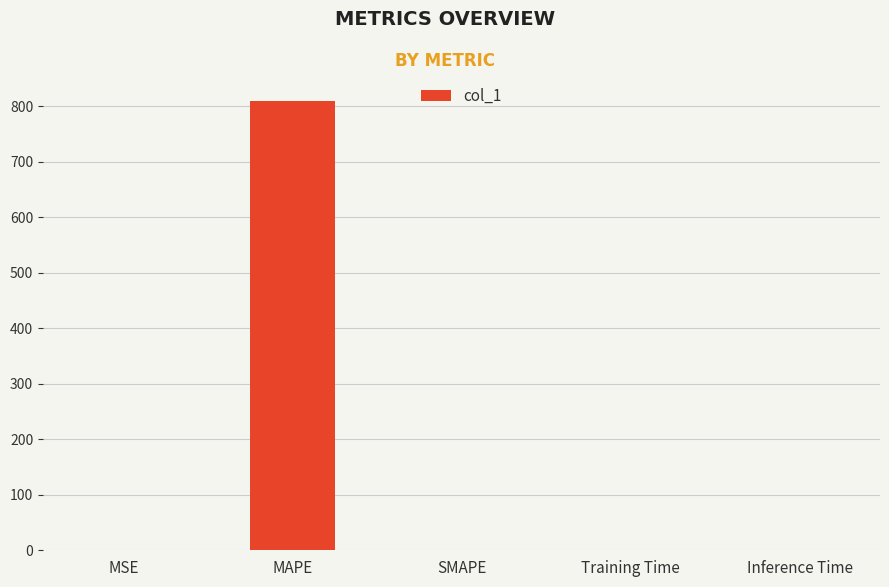

Count the number of values greater than 0.

4